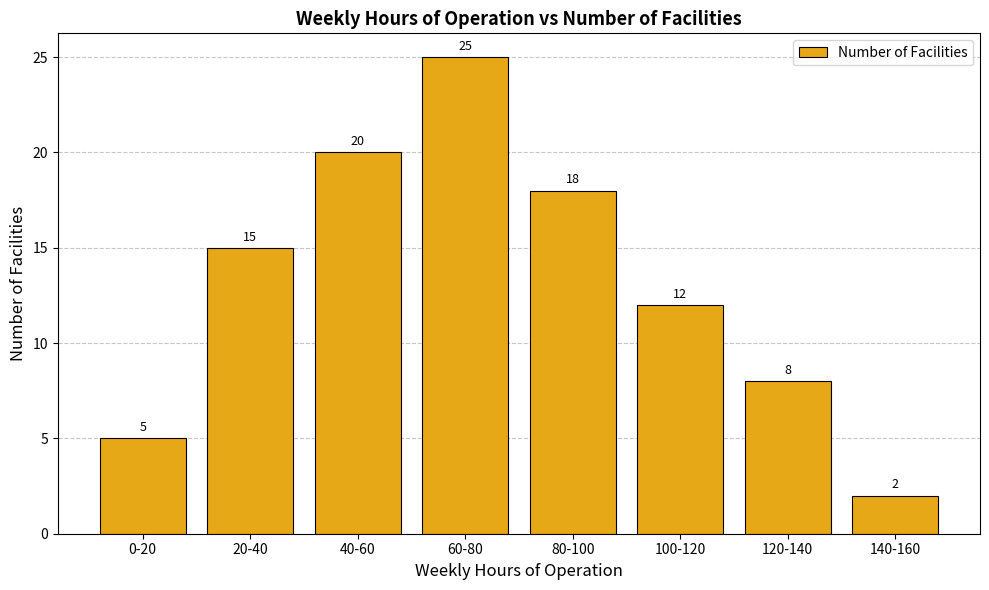

What is the label of the 6th bar from the right?

40-60